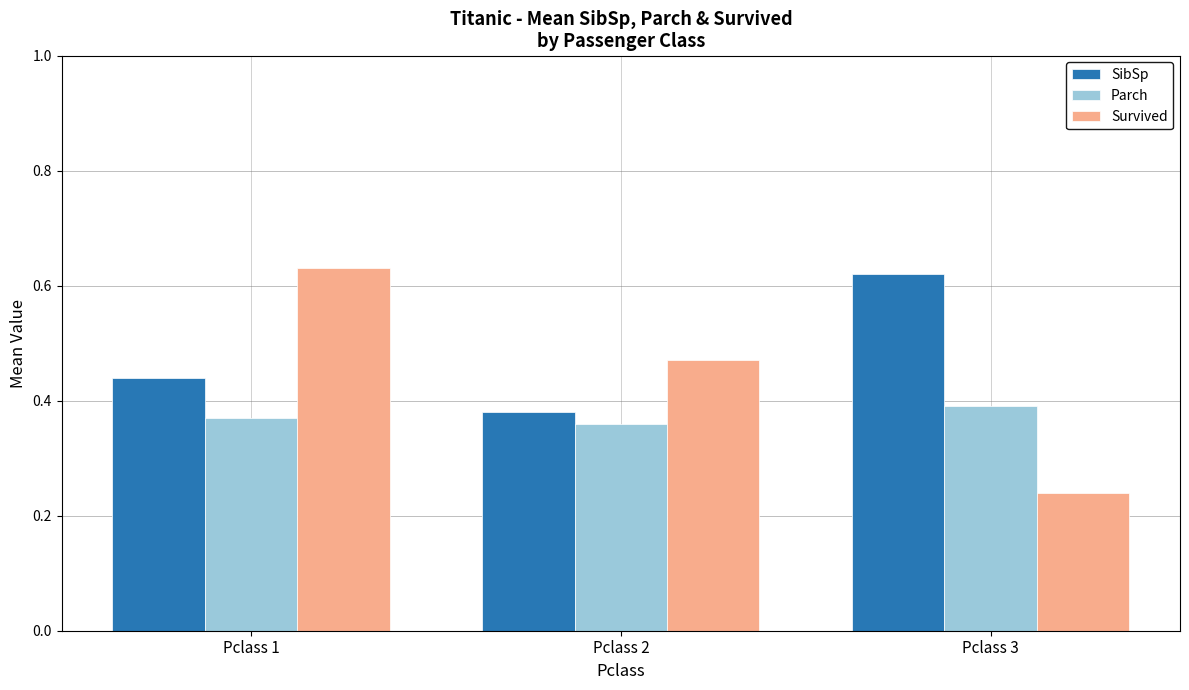

What is the spread (max minus min) of values at Pclass 1?

0.3